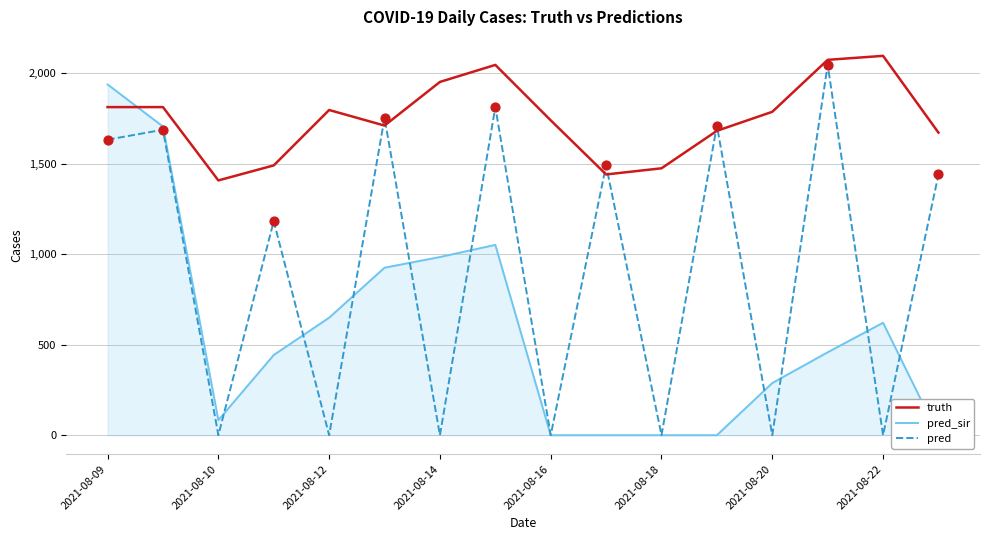

Which series has the largest Y range (max minus min)?

pred